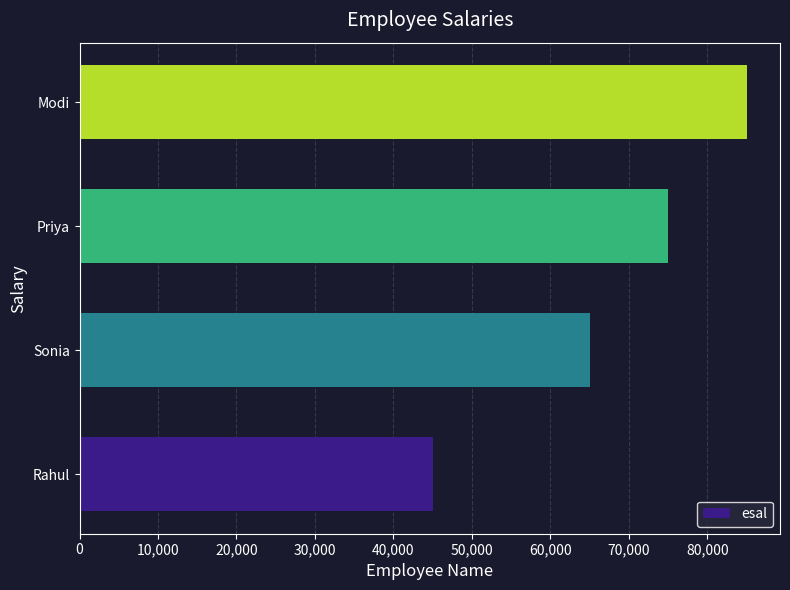

What is the smallest value displayed?

45000